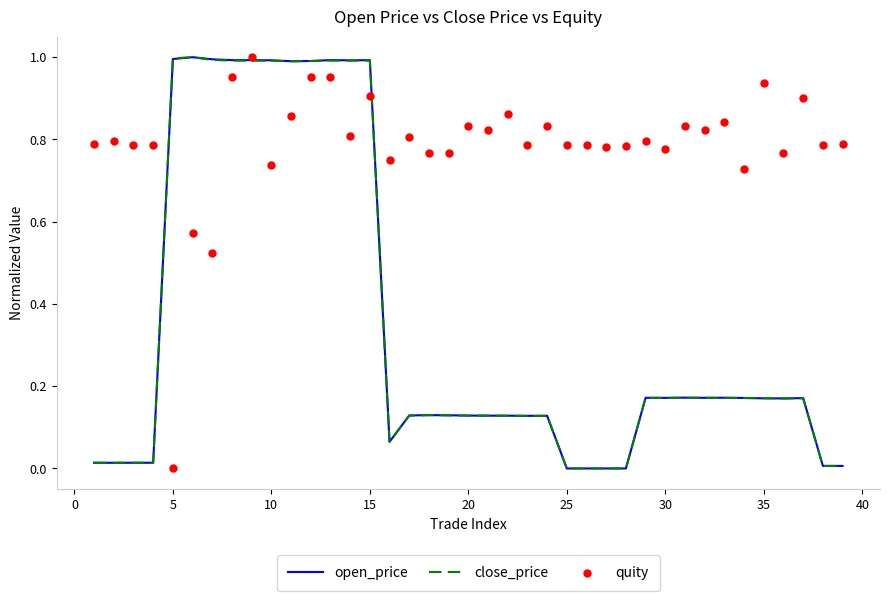

At how many categories does at least one series exceed 0?

39